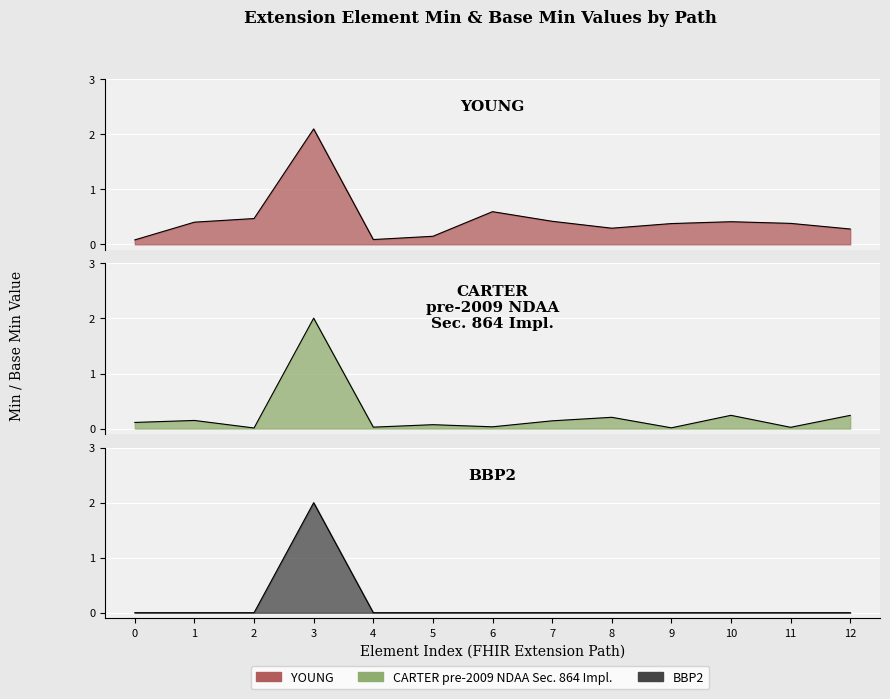

In Base Min, how many points are higher than both neighbors (excluding endpoints)?

5